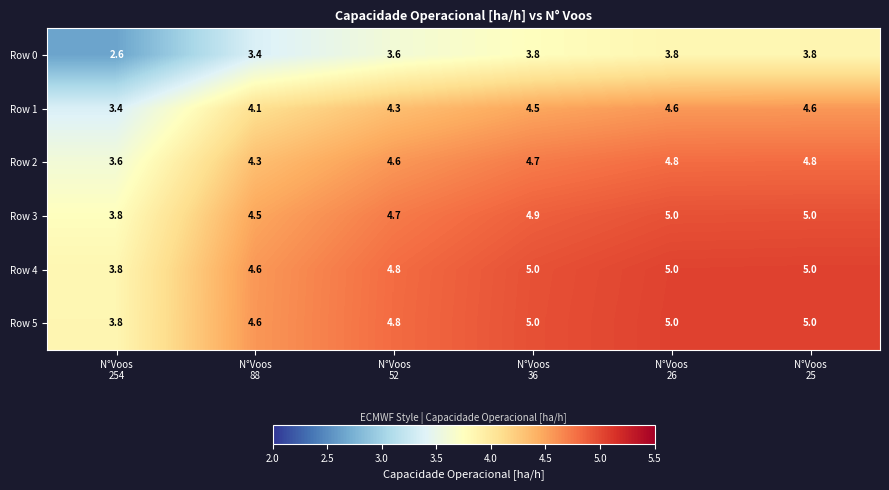

What is the difference between the maximum and minimum values in the Row 4 series?

1.2